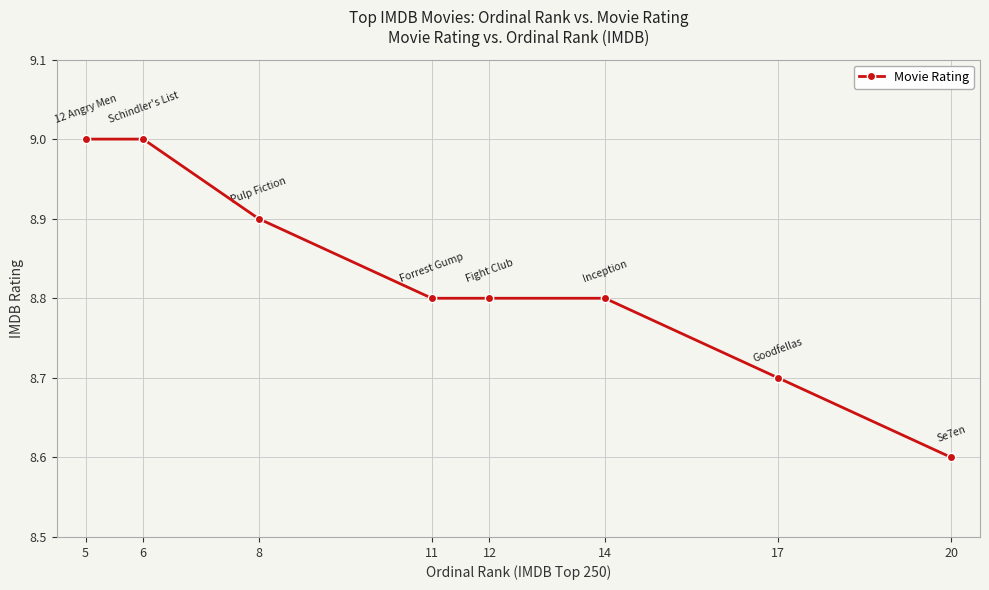

What is the value of the 1st point from the left?

9.0